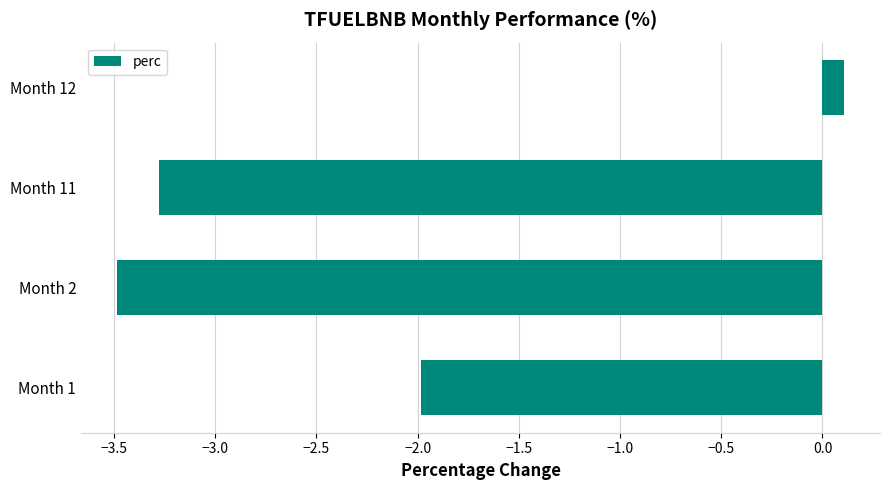

The chart shows a value of -3.5 at Month 2. True or false?

True